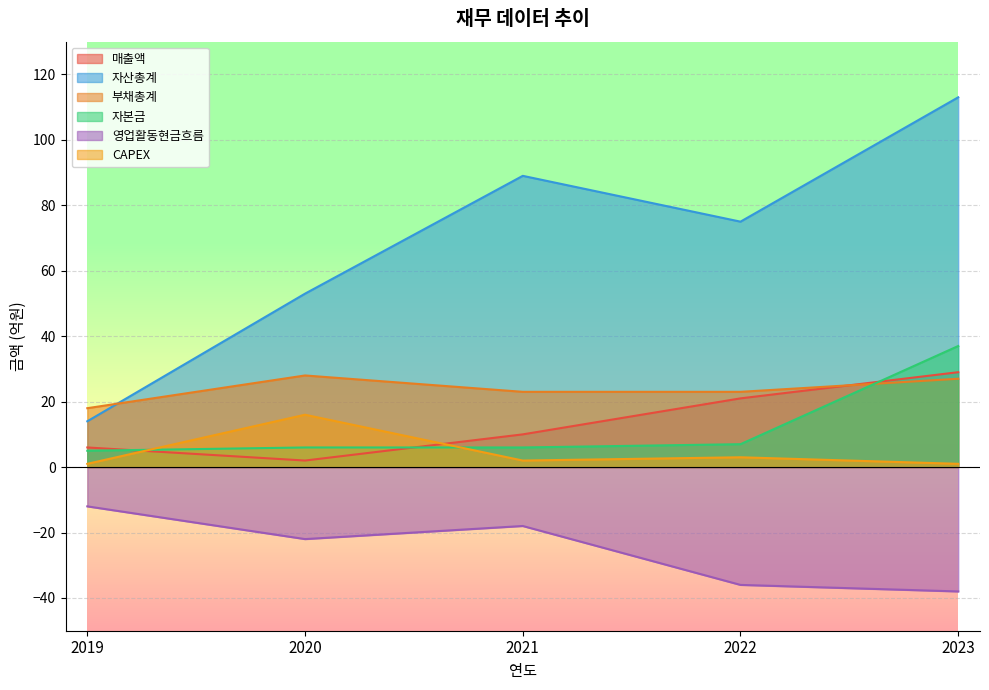

At which category does the chart reach its peak across all series?

2023